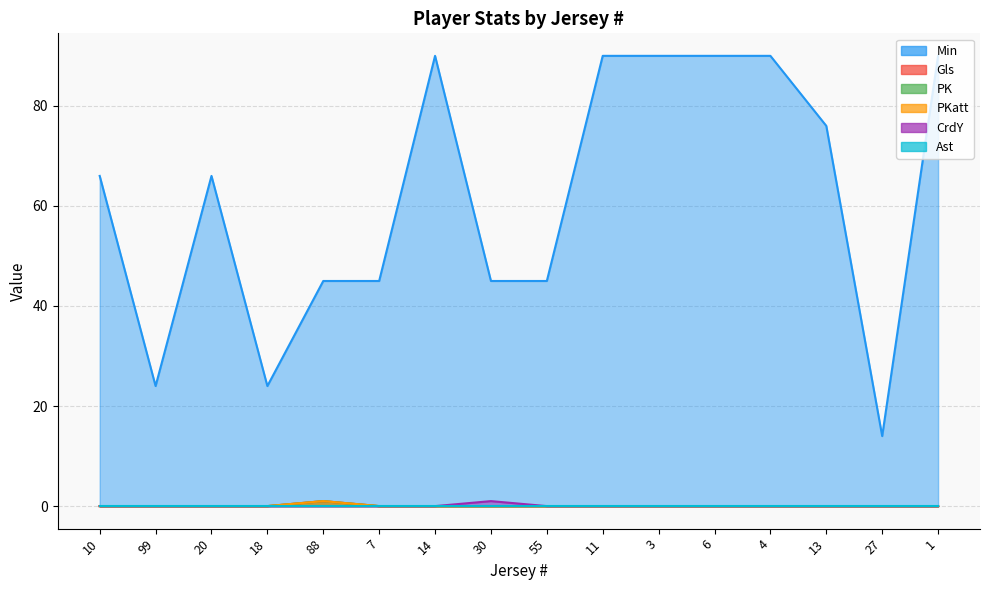

How many values in the Gls series exceed 0?

1